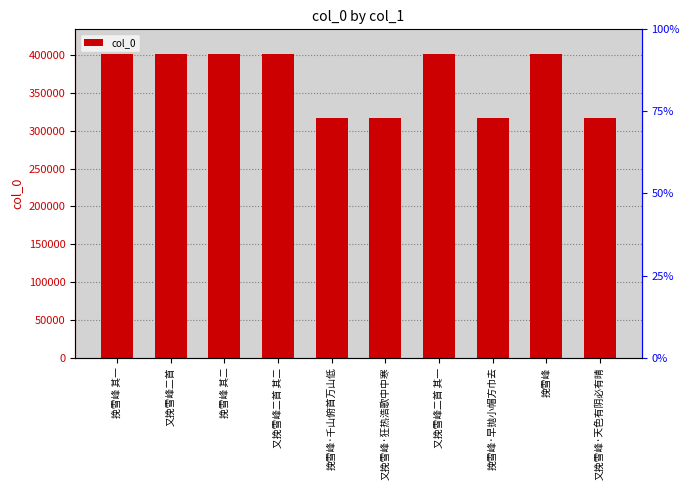

List the labels in order of value, largest first.

又挽雪峰二首, 挽雪峰, 又挽雪峰二首 其二, 又挽雪峰二首 其一, 挽雪峰 其二, 挽雪峰 其一, 又挽雪峰·狂热浩歌中中寒, 挽雪峰·早抛小帽方巾去, 又挽雪峰·天色有阴必有晴, 挽雪峰·千山俯首万山低